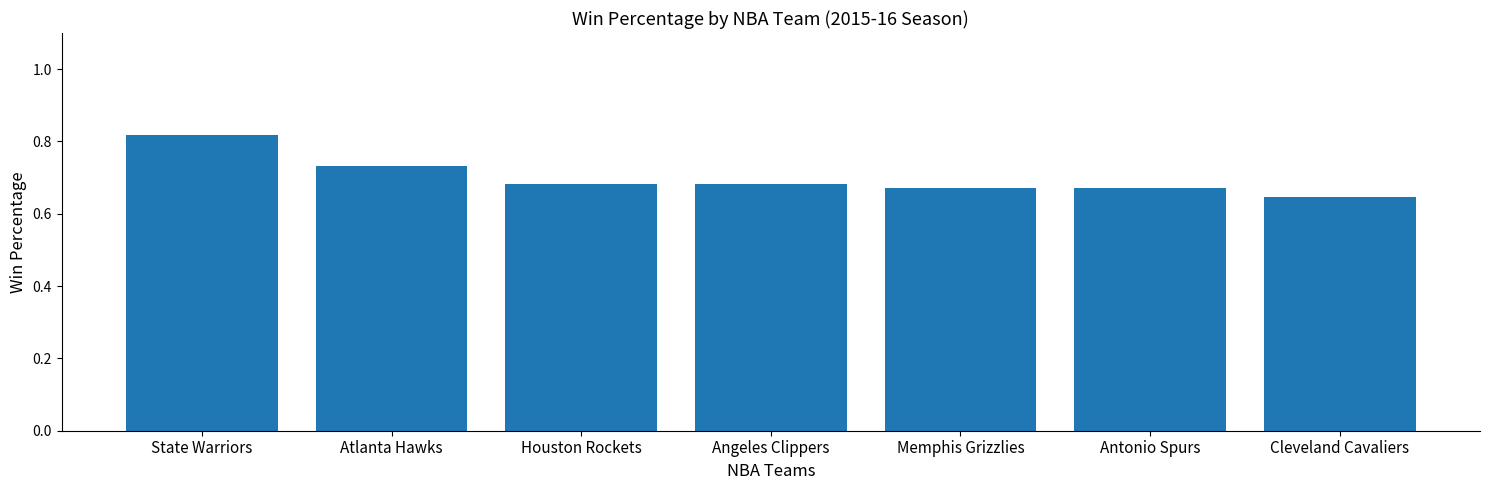

How many categories are shown in the chart?

7